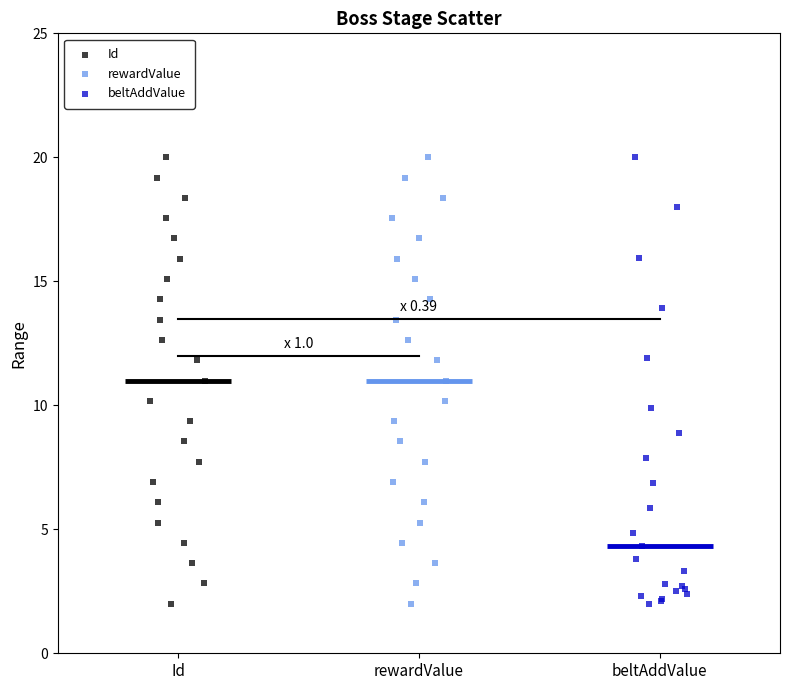

What are all the series names shown in the legend?

Id, rewardValue, beltAddValue